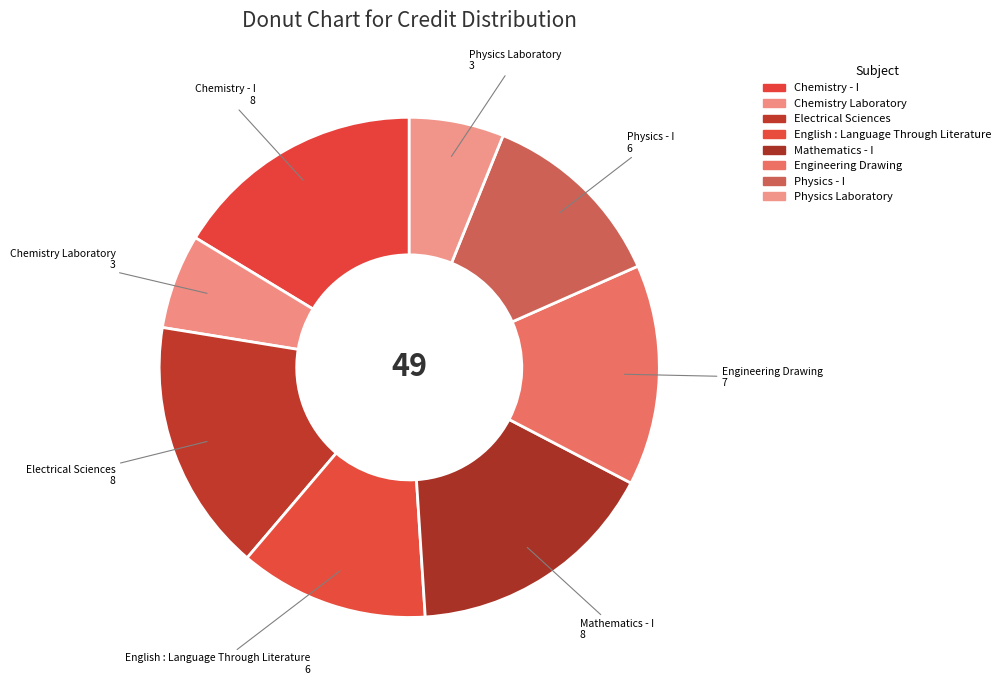

Is the sum of Physics - I and Chemistry Laboratory greater than half?

No